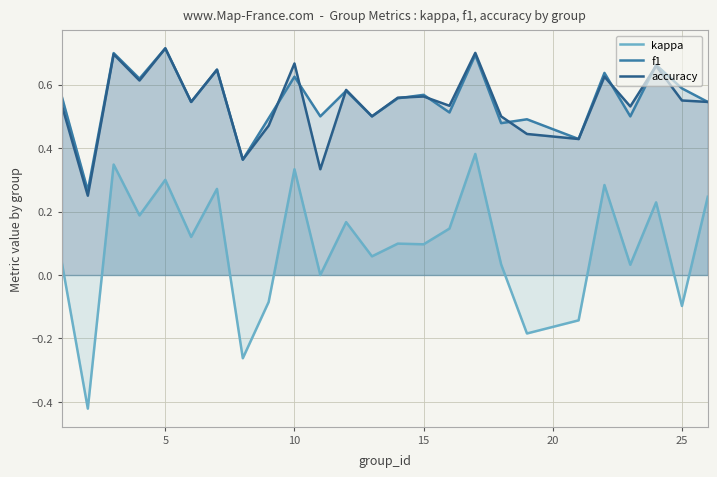

Which series has the largest range (max minus min)?

kappa